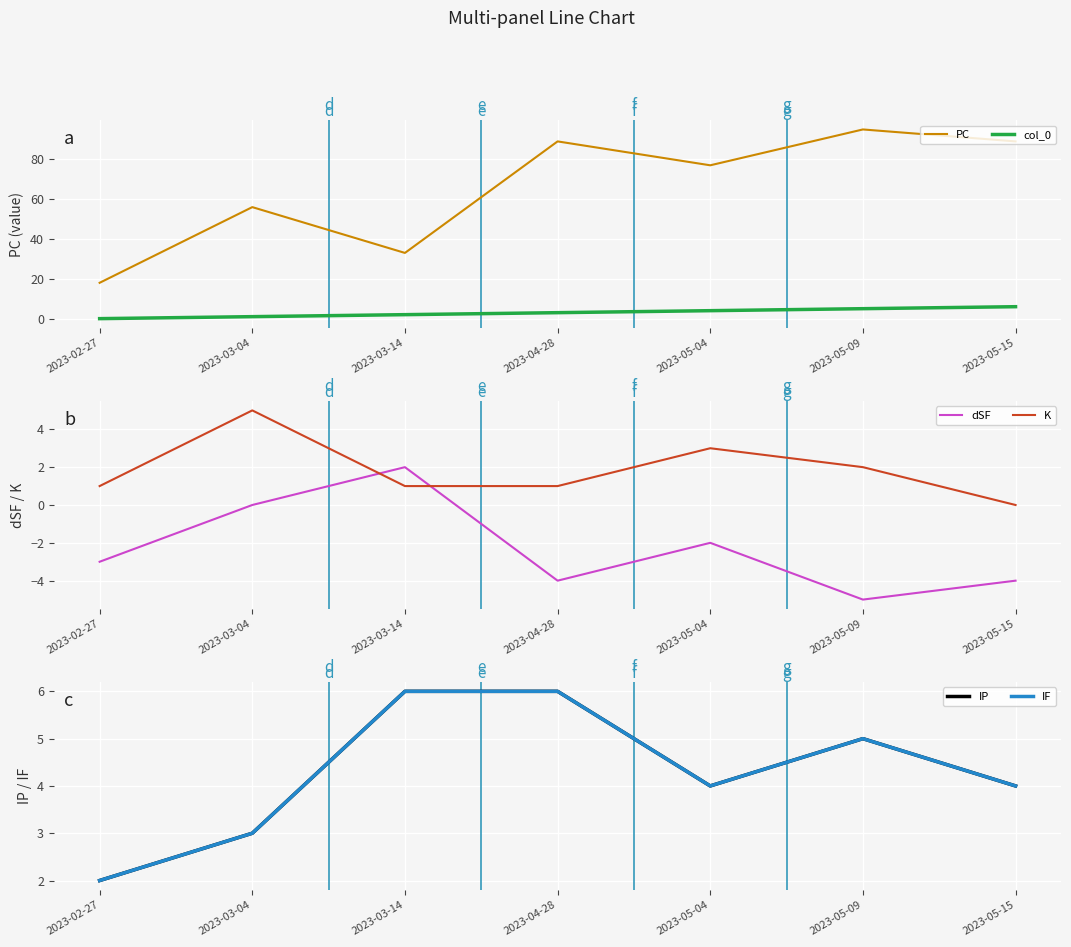

What is the label of the 5th point from the left?

2023-05-04